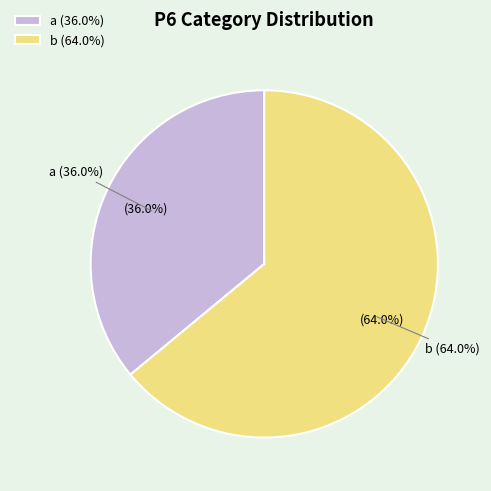

Which slice is the smallest?

a